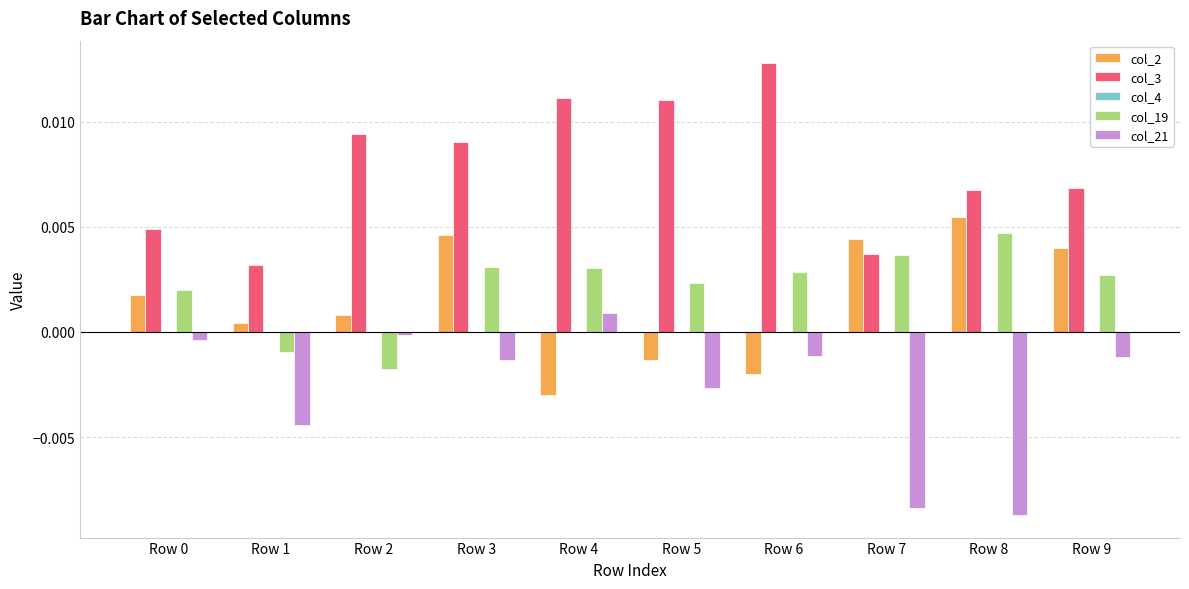

Is it true that col_3 equals 0.0 at Row 3?

True